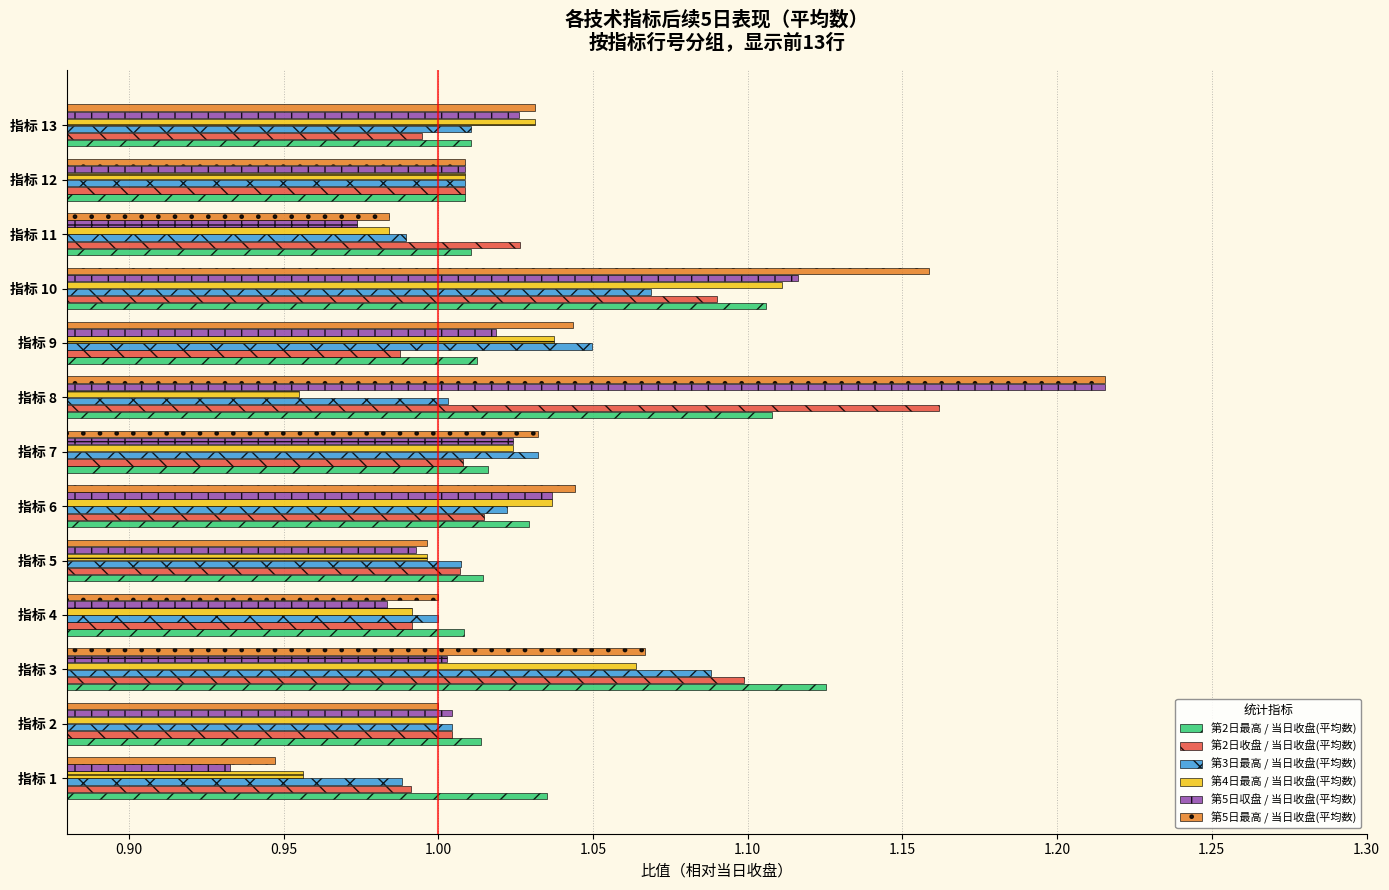

The value of 第2日最高 / 当日收盘(平均数) at 指标 10 is 1.9. True or false?

False